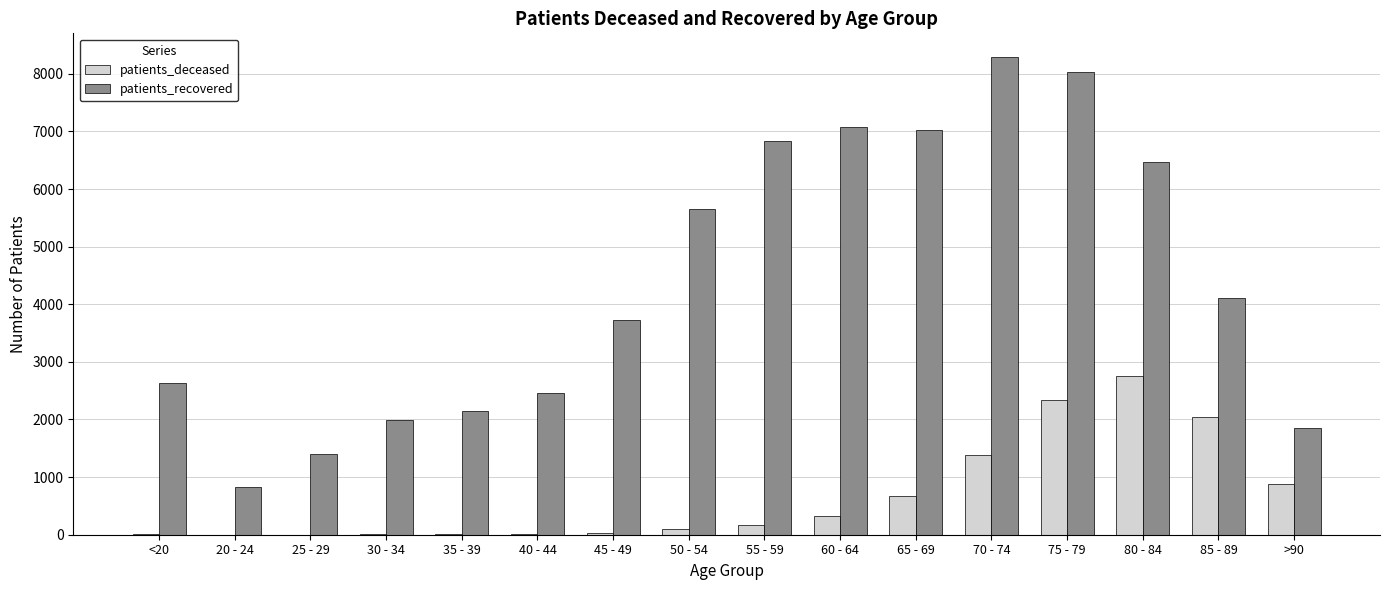

What is the sum of all patients_deceased values?

10775